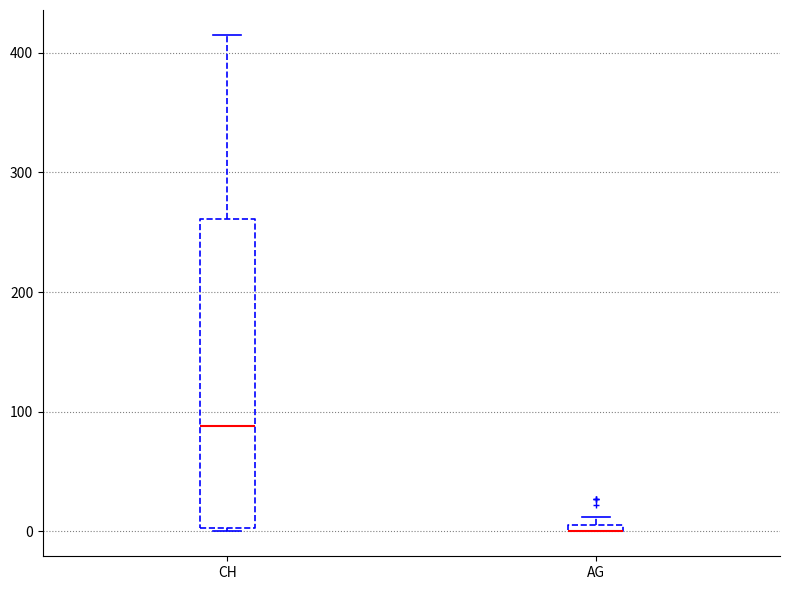

Where does the upper whisker of the box for CH end on the y-axis? The values are not printed on the chart, so give them approximately, as read against the axis.

420